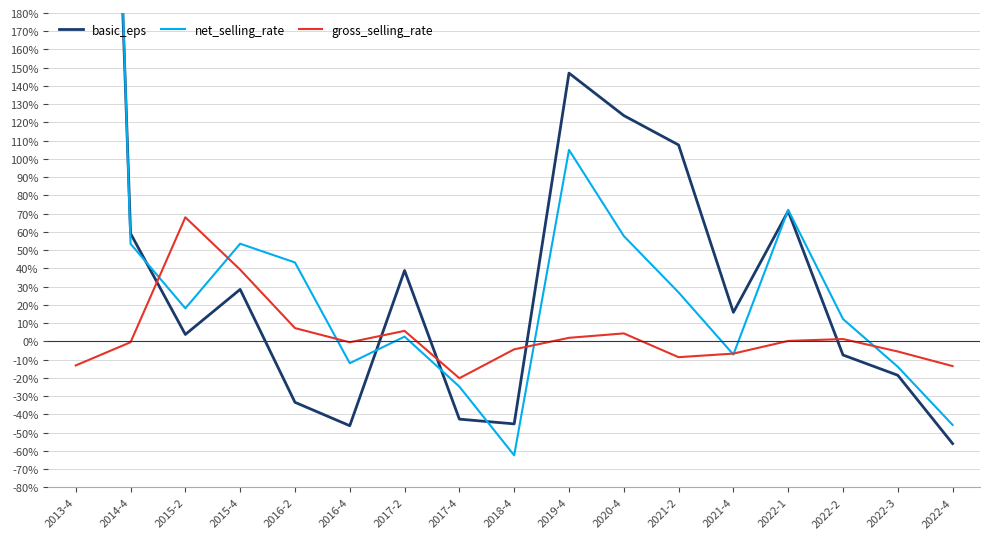

Reading left to right, list all the values displayed in this chart.

basic_eps: 9.2	0.6	0.0	0.3	-0.3	-0.5	0.4	-0.4	-0.5	1.5	1.2	1.1	0.2	0.7	-0.1	-0.2	-0.6
net_selling_rate: 9.8	0.5	0.2	0.5	0.4	-0.1	0.0	-0.2	-0.6	1.0	0.6	0.3	-0.1	0.7	0.1	-0.1	-0.5
gross_selling_rate: -0.1	-0.0	0.7	0.4	0.1	-0.0	0.1	-0.2	-0.0	0.0	0.0	-0.1	-0.1	0.0	0.0	-0.1	-0.1